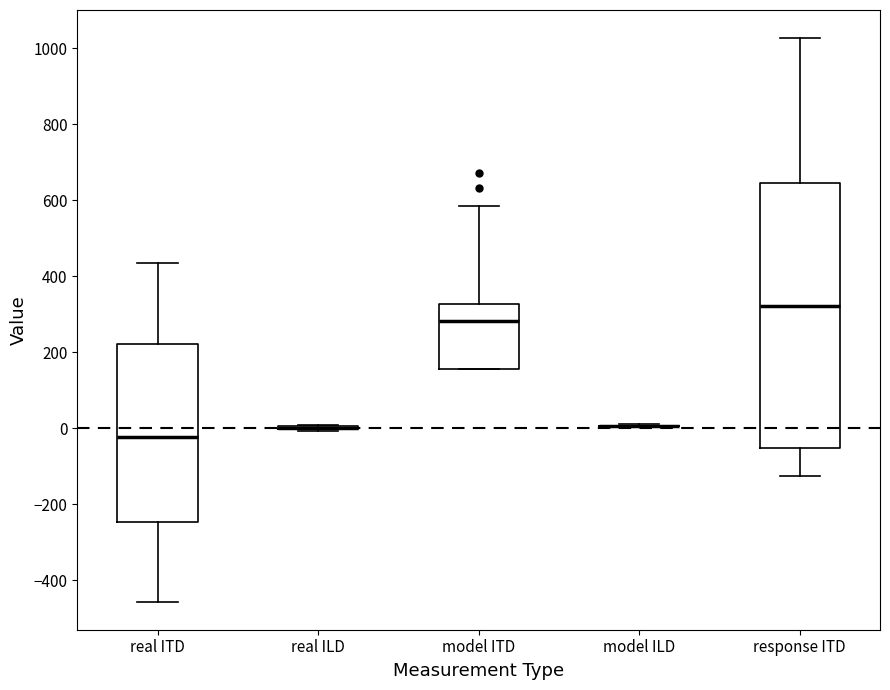

Where is the lower edge of the box for response ITD on the y-axis? The values are not printed on the chart, so give them approximately, as read against the axis.

-60